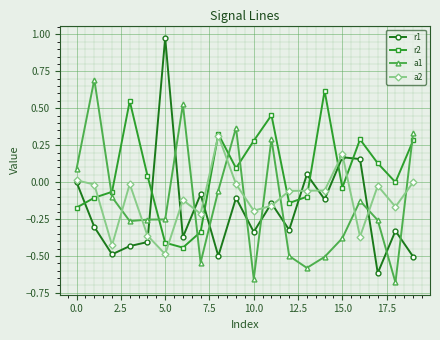

Rank the series by their maximum value, from highest to lowest.

r1, a1, r2, a2